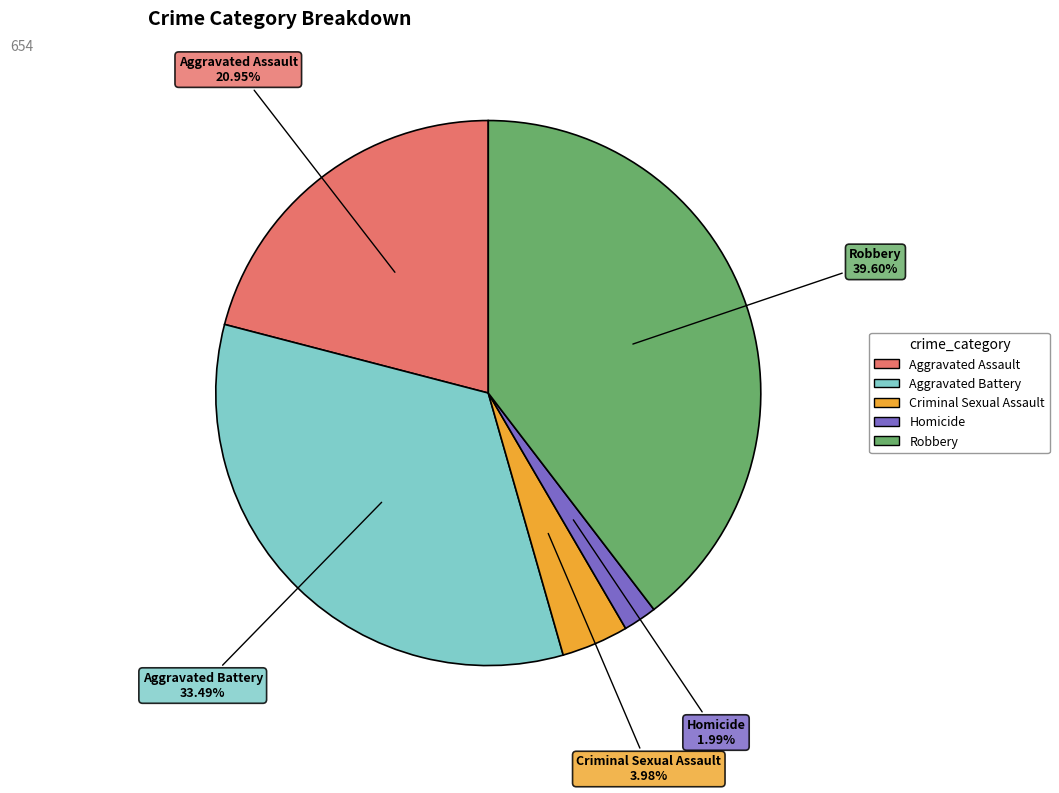

What percentage is the Homicide slice, to the nearest percent?

2%